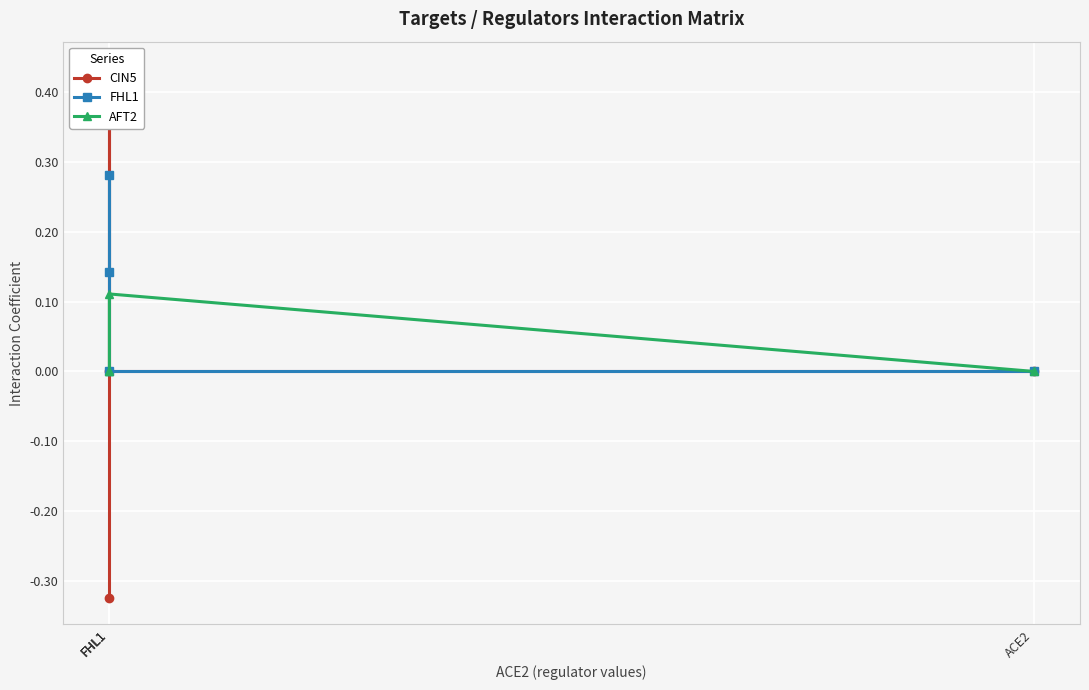

At ACE2, list the series in order from largest to smallest.

CIN5, FHL1, AFT2